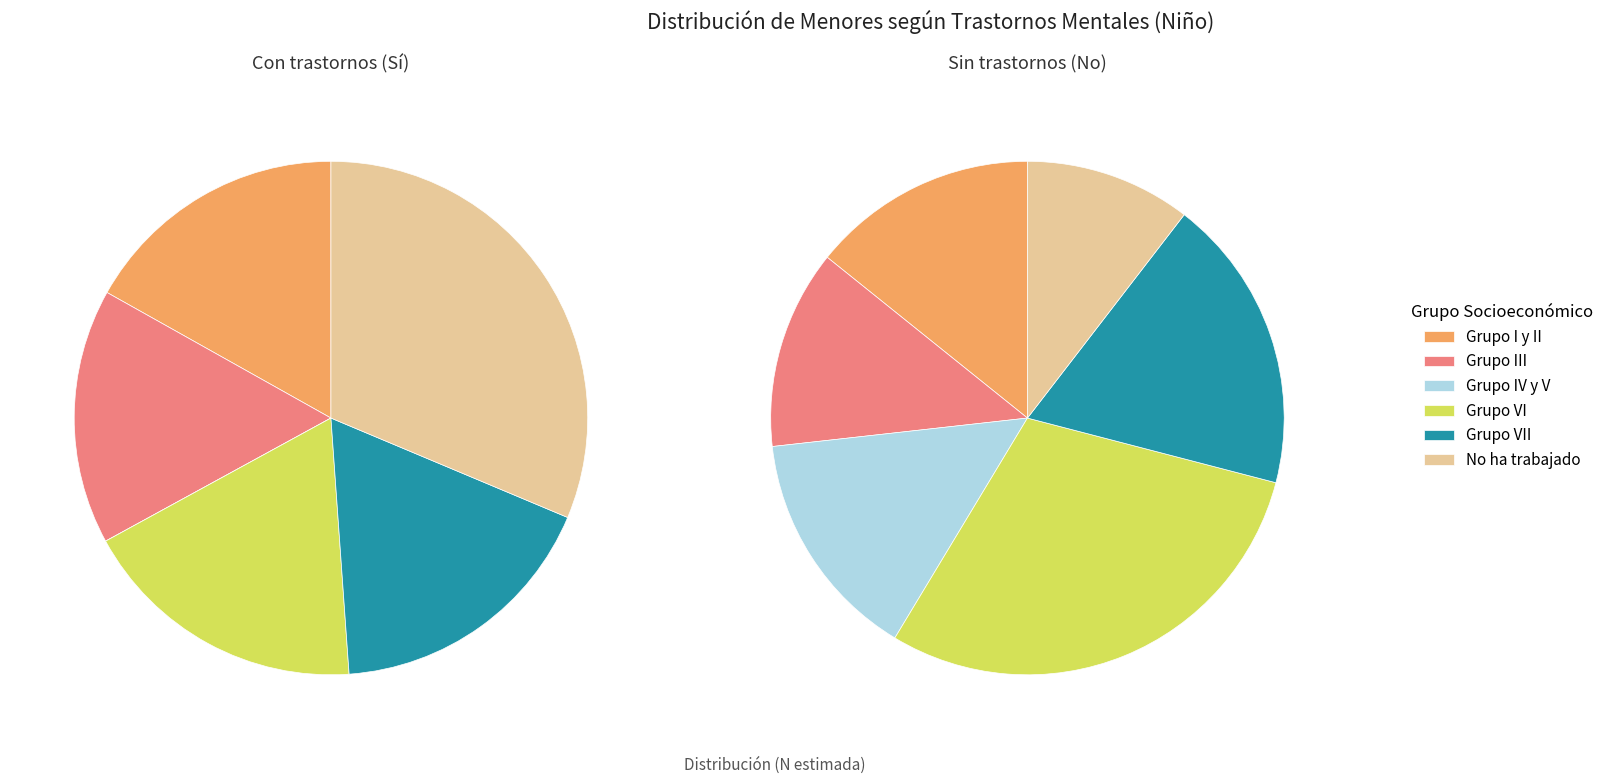

At Grupo IV y V, list the series in order from smallest to largest.

Sí (Niño N estimada), No (Niño N estimada)